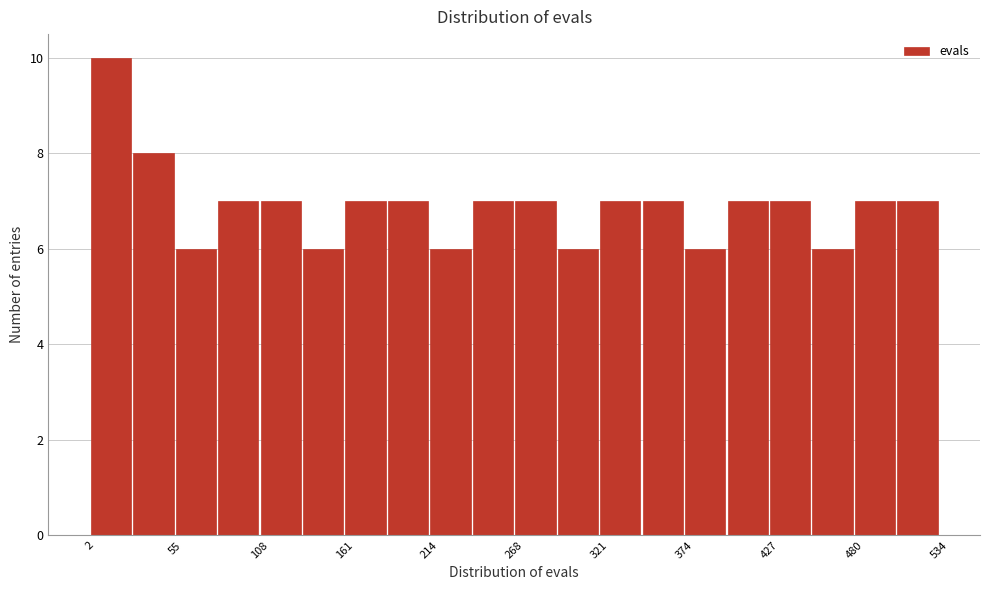

Read against the x-axis, roughly where is the centre of the tallest bar?

20